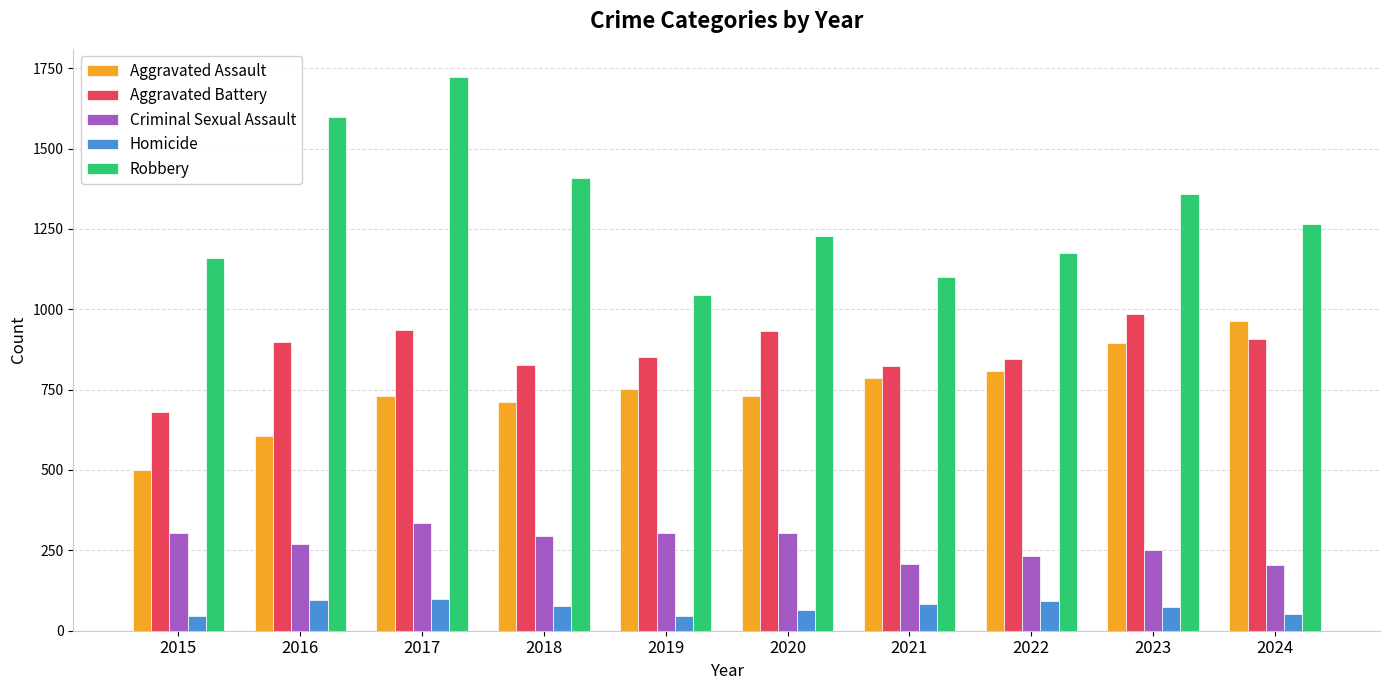

What is the smallest value displayed?

45